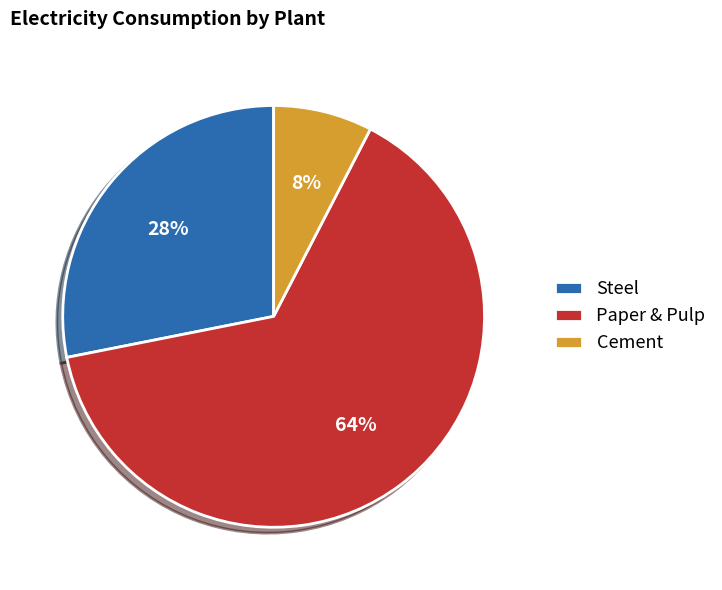

Rank the categories by value from lowest to highest.

Cement, Steel, Paper & Pulp